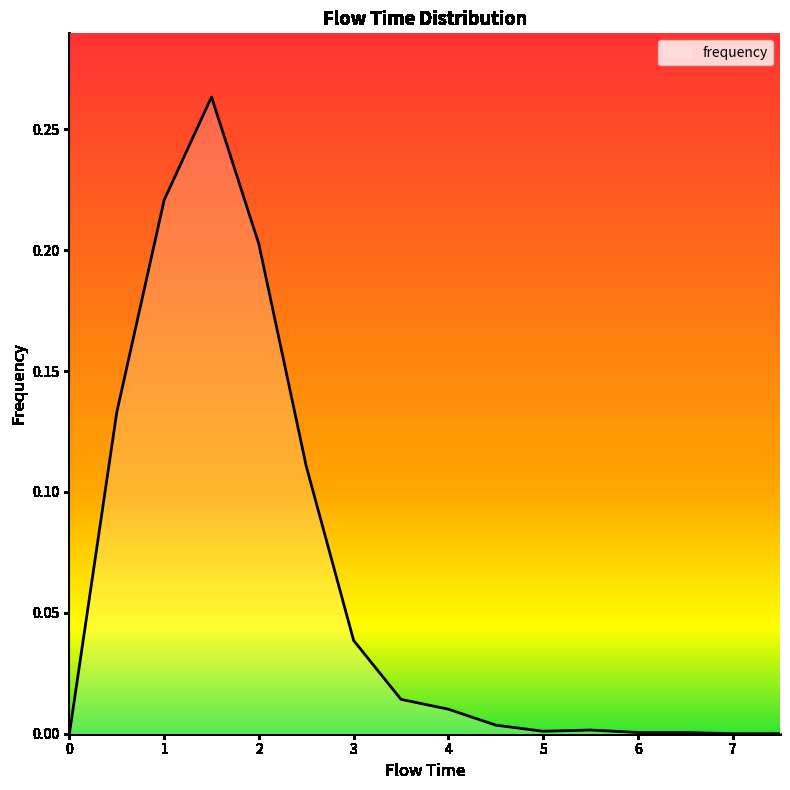

Does the chart have visible grid lines?

No